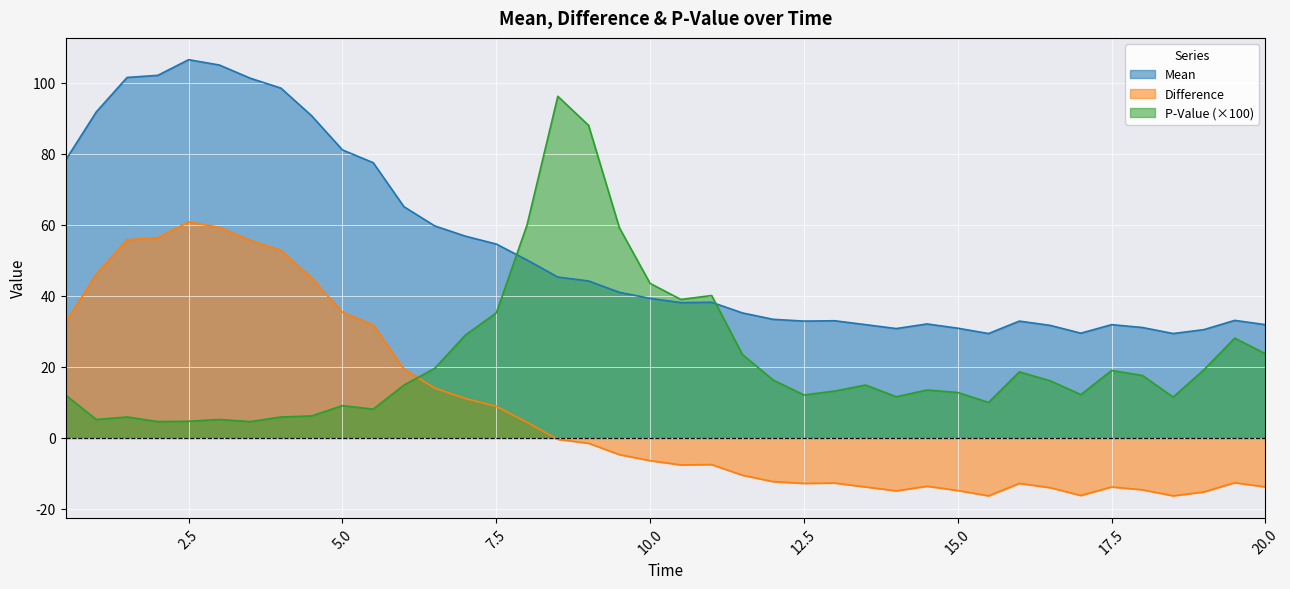

How many intersections are there between P-Value and Mean?

2